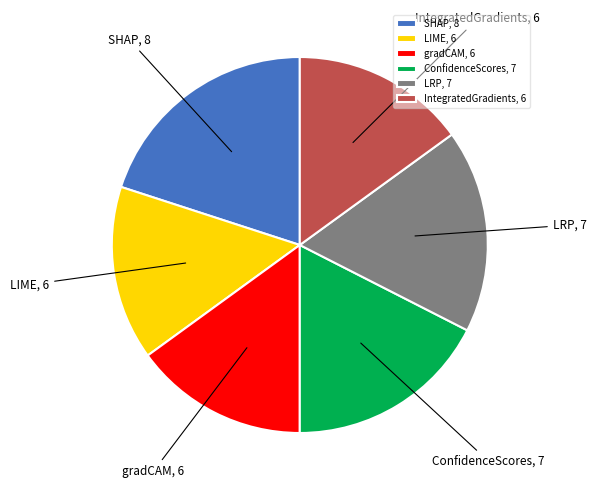

What is the ratio of the value at ConfidenceScores, 7 to the value at gradCAM, 6?

1.2